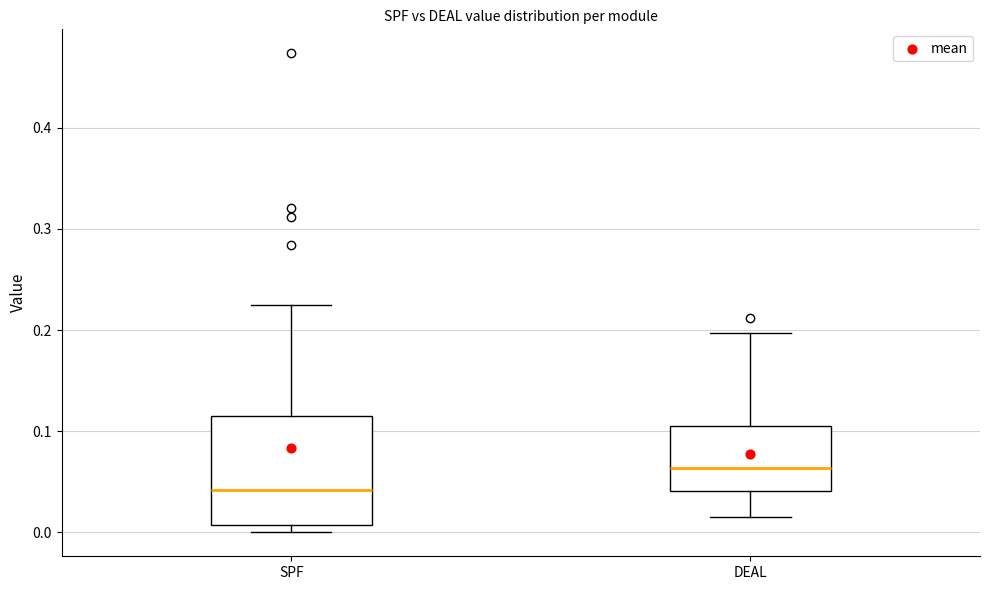

Reading left to right, read every box against the y-axis: the position of its median line, the range the box covers, and the ends of its whiskers. The values are not printed on the chart, so give them approximately, as read against the axis.

SPF: median 0.04, box 0.01 to 0.12, whiskers 0.00 to 0.22
DEAL: median 0.06, box 0.04 to 0.10, whiskers 0.02 to 0.20